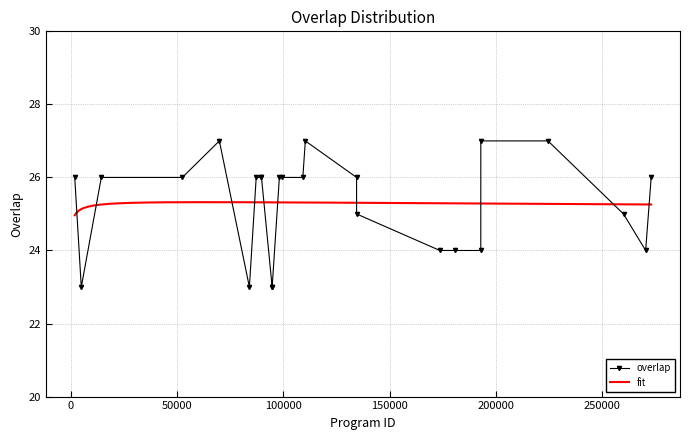

What is the highest value of the overlap series?

27